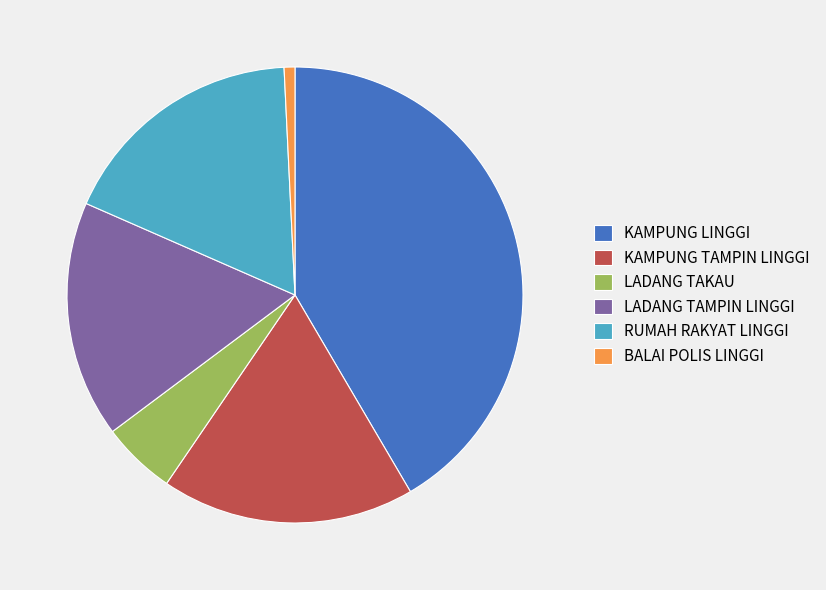

Which category has the biggest portion of the pie?

KAMPUNG LINGGI